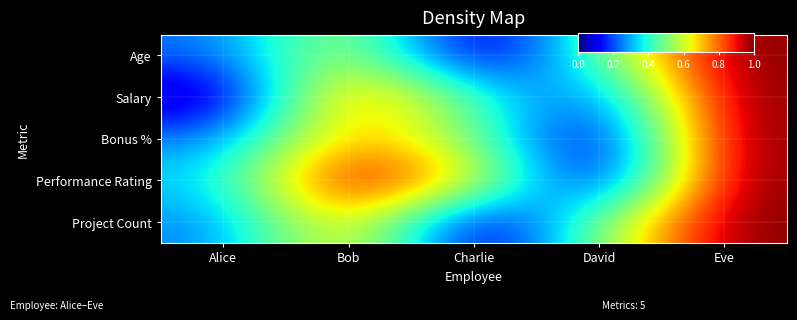

Rank the series at Alice from highest to lowest value.

Performance Rating, Bonus %, Project Count, Age, Salary